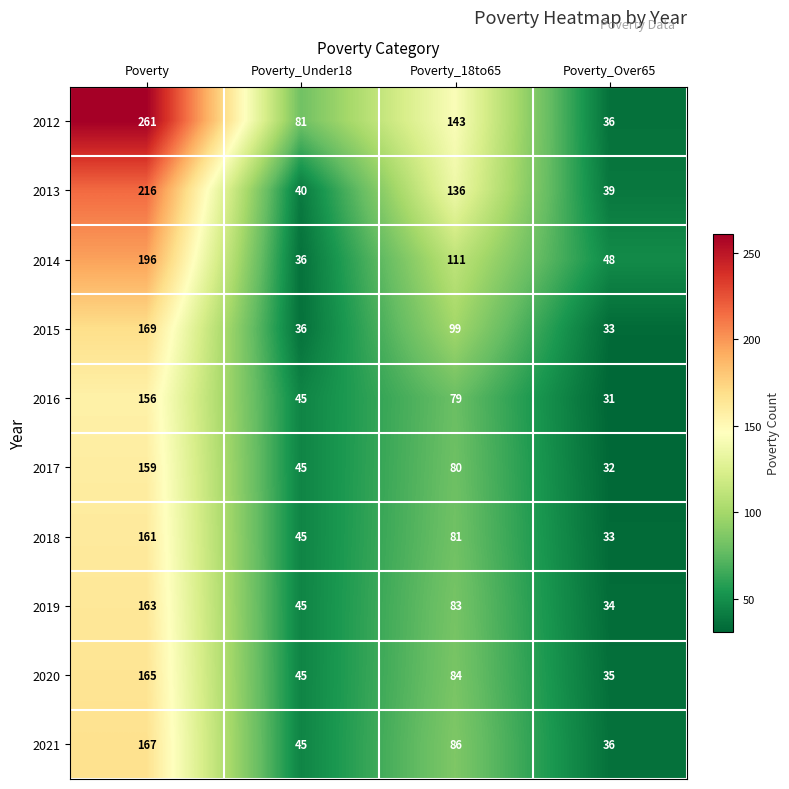

Which series has the largest total across all categories?

2012